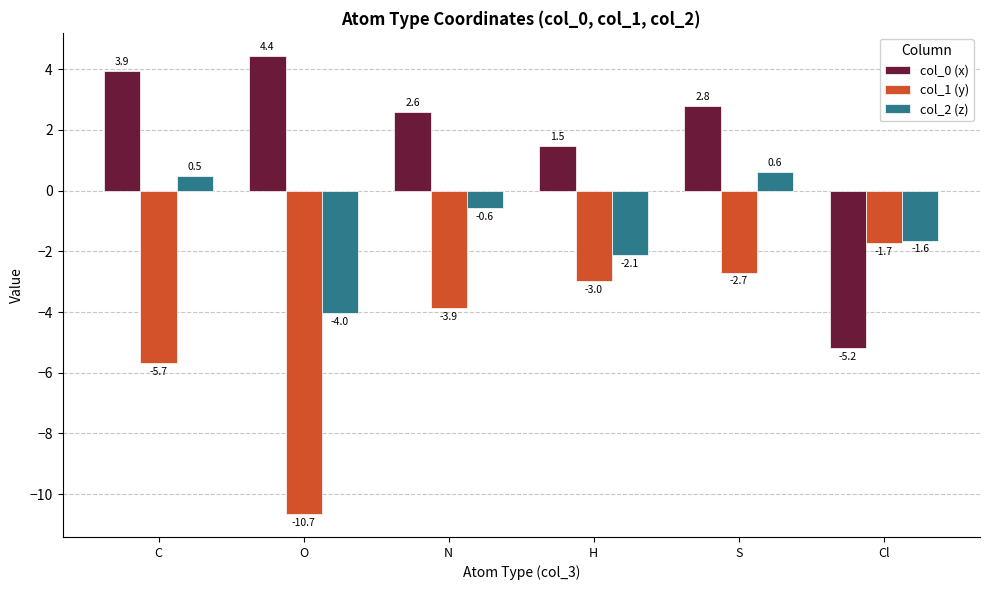

Reading left to right, transcribe all the data shown in this chart.

col_0 (x): 3.9	4.4	2.6	1.5	2.8	-5.2
col_1 (y): -5.7	-10.7	-3.9	-3.0	-2.7	-1.7
col_2 (z): 0.5	-4.0	-0.6	-2.1	0.6	-1.6